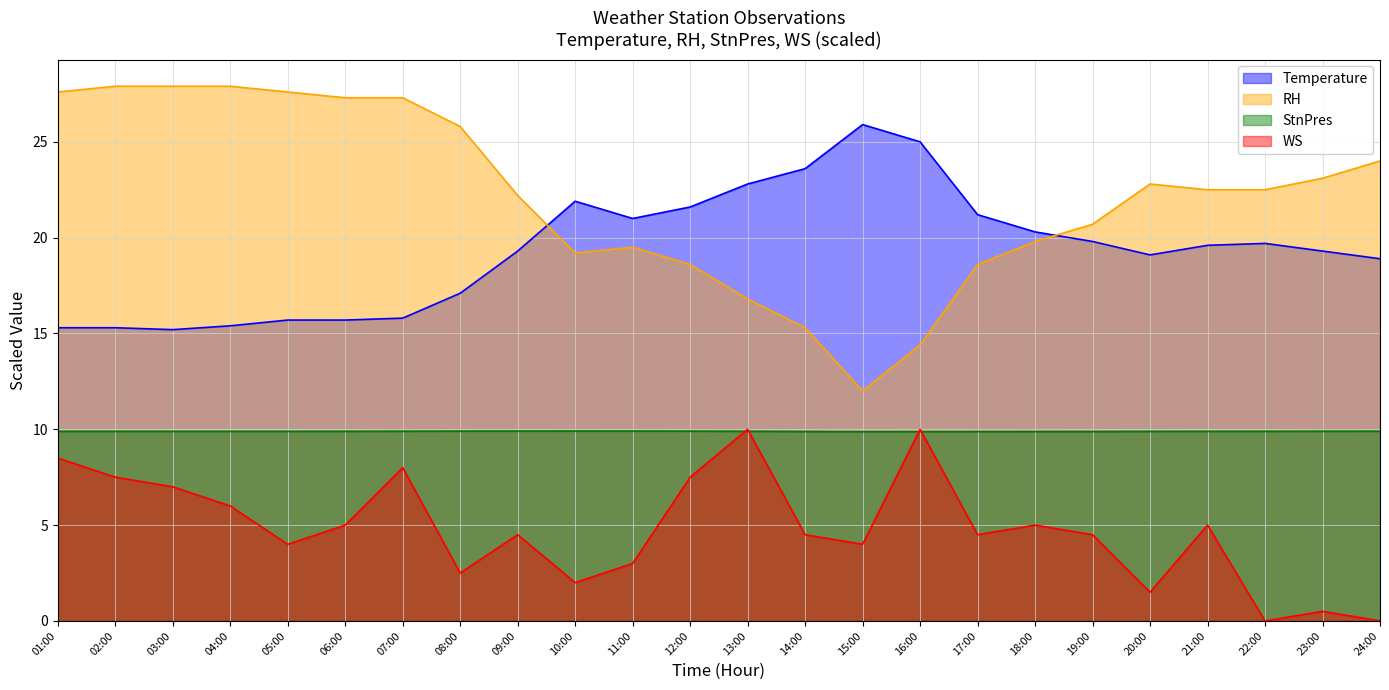

Where is StnPres nearest to the value 9?

15:00